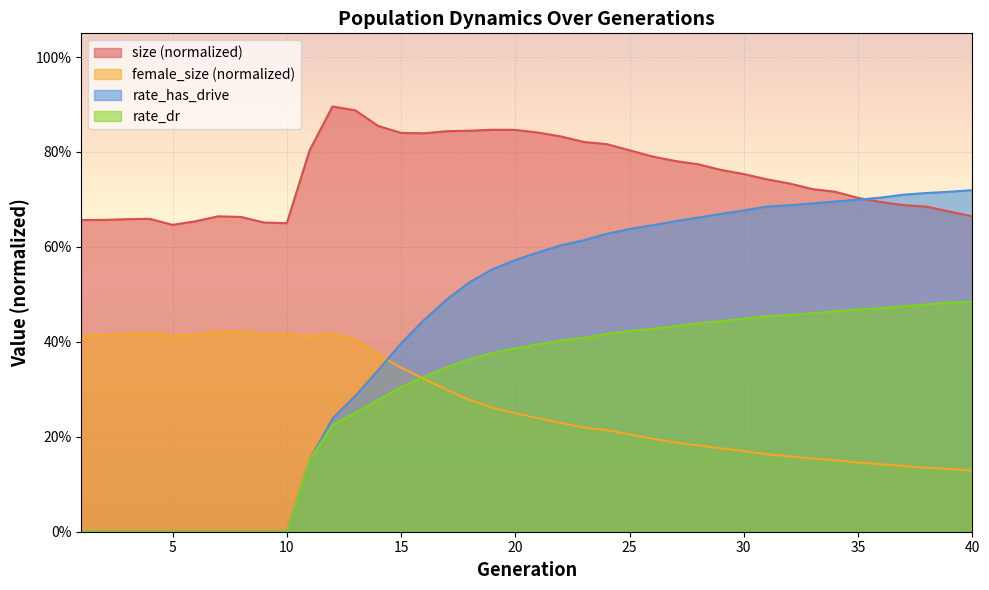

What is the average value of the rate_has_drive series?

0.4